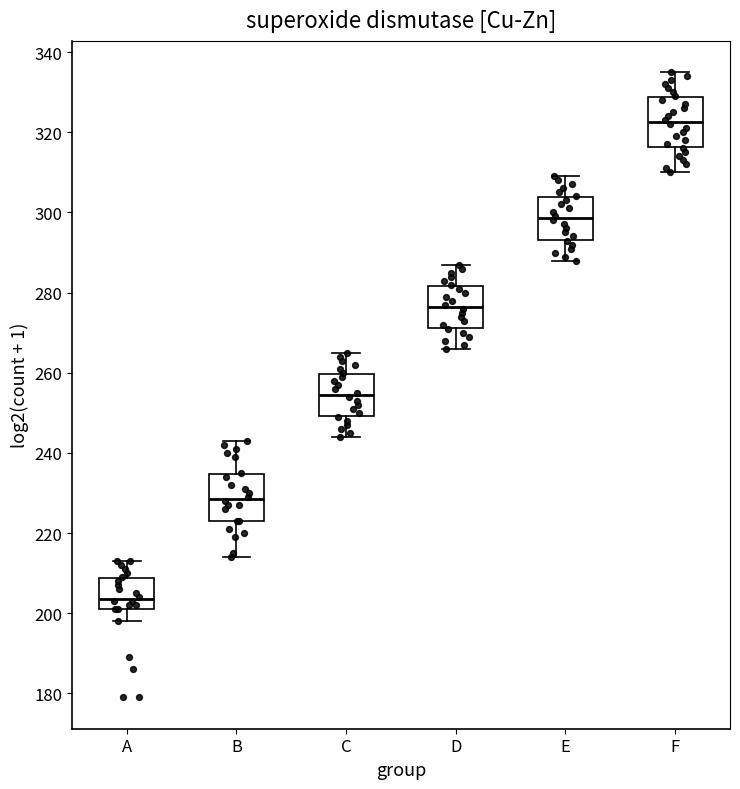

Which box has the highest median line?

F